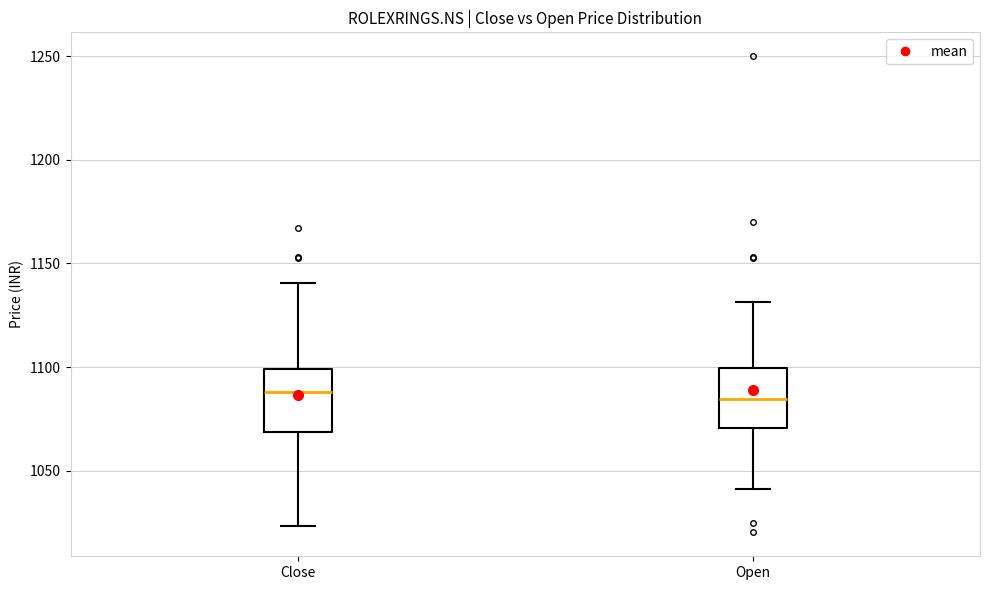

Reading left to right, transcribe this box plot: for each box, give where its median line is, the range the box spans, and where its two whiskers end, as read against the y-axis. The values are not printed on the chart, so give them approximately, as read against the axis.

Close: median 1090, box 1070 to 1100, whiskers 1025 to 1140
Open: median 1085, box 1070 to 1100, whiskers 1040 to 1130